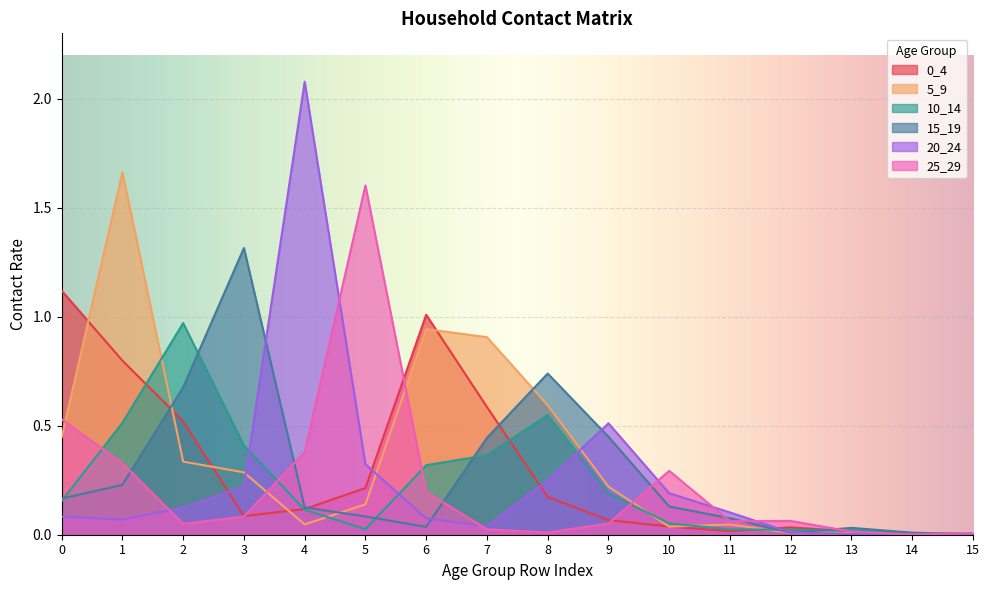

How many times do 5_9 and 20_24 cross each other?

5